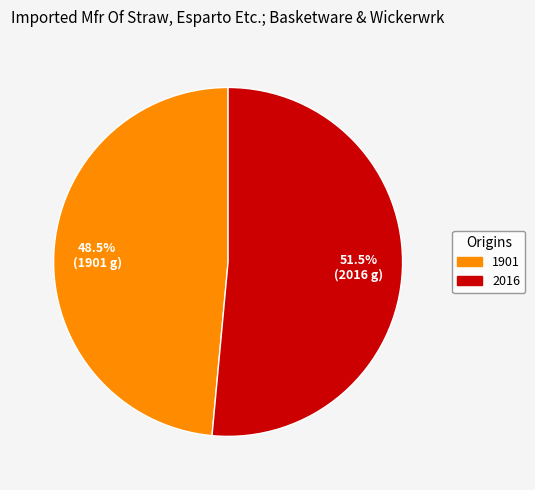

Which slice represents more than half of the pie?

2016